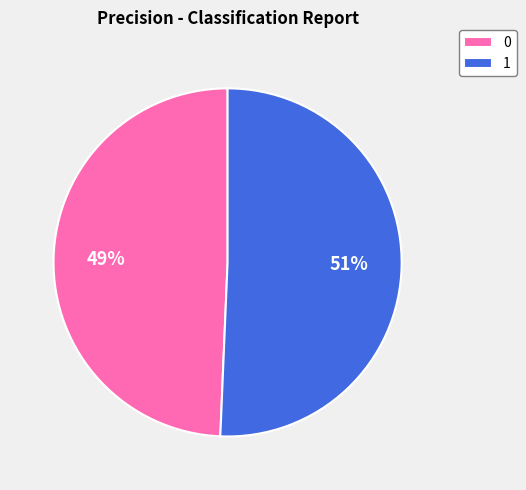

How many slices are in this pie chart?

2